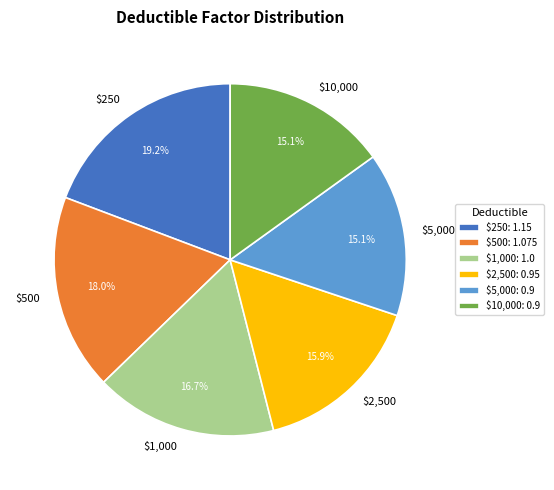

Which has a higher value, $1,000 or $500?

$500